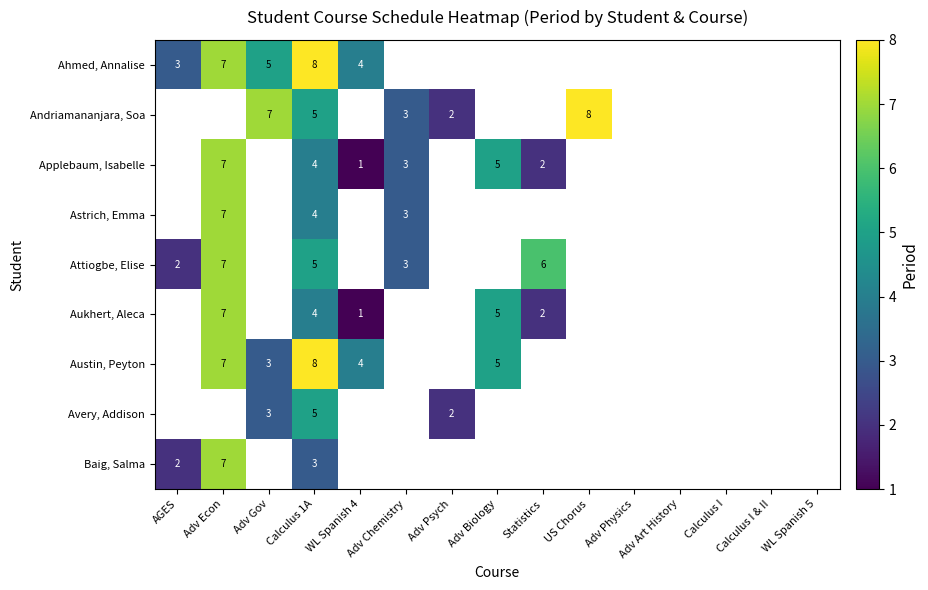

True or false: Aukhert, Aleca has a value of 1 at WL Spanish 4.

True